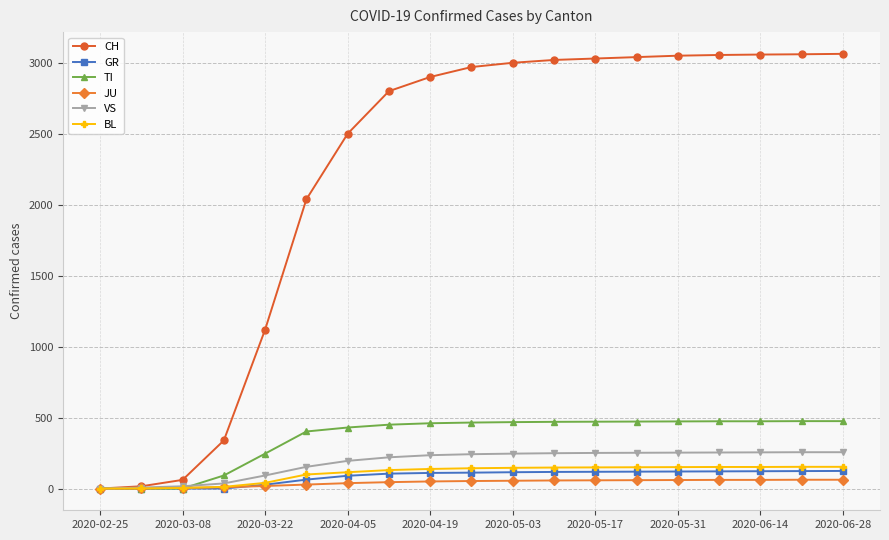

How many categories are shown in the chart?

19